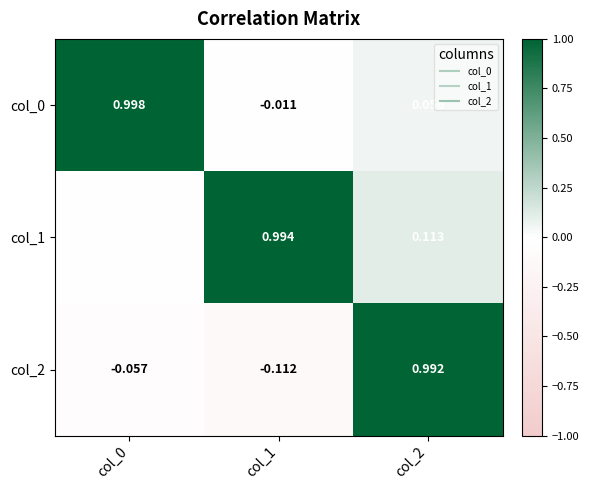

Is the value of col_2 at col_1 greater than the value of col_0 at col_1?

No